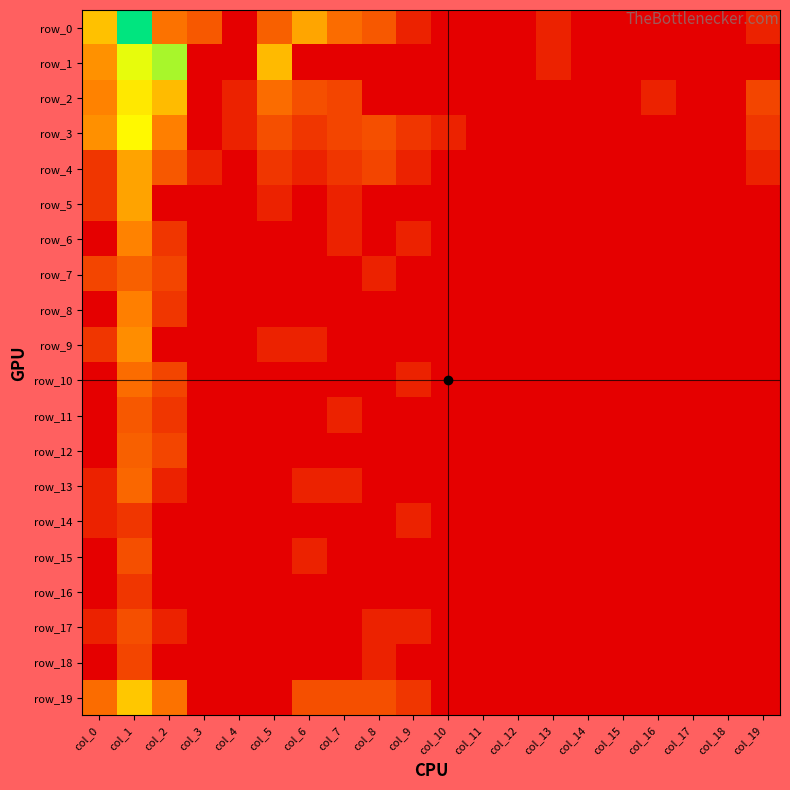

Reading right to left, list all the values displayed in this chart.

row_0: 0.7	0.0	0.0	0.0	0.0	0.0	0.7	0.0	0.0	0.0	0.7	1.8	2.2	3.3	1.9	0.0	1.8	2.3	7.7	3.9
row_1: 0.0	0.0	0.0	0.0	0.0	0.0	0.7	0.0	0.0	0.0	0.0	0.0	0.0	0.0	3.8	0.0	0.0	6.0	5.4	2.9
row_2: 1.4	0.0	0.0	0.7	0.0	0.0	0.0	0.0	0.0	0.0	0.0	0.0	1.4	1.6	2.2	0.7	0.0	3.8	4.7	2.6
row_3: 1.1	0.0	0.0	0.0	0.0	0.0	0.0	0.0	0.0	0.7	1.1	1.6	1.4	1.1	1.6	0.7	0.0	2.6	5.0	2.9
row_4: 0.7	0.0	0.0	0.0	0.0	0.0	0.0	0.0	0.0	0.0	0.7	1.4	1.1	0.7	1.1	0.0	0.7	1.8	3.3	1.1
row_5: 0.0	0.0	0.0	0.0	0.0	0.0	0.0	0.0	0.0	0.0	0.0	0.0	0.7	0.0	0.7	0.0	0.0	0.0	3.3	1.1
row_6: 0.0	0.0	0.0	0.0	0.0	0.0	0.0	0.0	0.0	0.0	0.7	0.0	0.7	0.0	0.0	0.0	0.0	1.1	2.6	0.0
row_7: 0.0	0.0	0.0	0.0	0.0	0.0	0.0	0.0	0.0	0.0	0.0	0.7	0.0	0.0	0.0	0.0	0.0	1.4	1.9	1.4
row_8: 0.0	0.0	0.0	0.0	0.0	0.0	0.0	0.0	0.0	0.0	0.0	0.0	0.0	0.0	0.0	0.0	0.0	1.1	2.6	0.0
row_9: 0.0	0.0	0.0	0.0	0.0	0.0	0.0	0.0	0.0	0.0	0.0	0.0	0.0	0.7	0.7	0.0	0.0	0.0	2.8	1.1
row_10: 0.0	0.0	0.0	0.0	0.0	0.0	0.0	0.0	0.0	0.0	0.7	0.0	0.0	0.0	0.0	0.0	0.0	1.4	2.2	0.0
row_11: 0.0	0.0	0.0	0.0	0.0	0.0	0.0	0.0	0.0	0.0	0.0	0.0	0.7	0.0	0.0	0.0	0.0	1.1	1.8	0.0
row_12: 0.0	0.0	0.0	0.0	0.0	0.0	0.0	0.0	0.0	0.0	0.0	0.0	0.0	0.0	0.0	0.0	0.0	1.4	1.9	0.0
row_13: 0.0	0.0	0.0	0.0	0.0	0.0	0.0	0.0	0.0	0.0	0.0	0.0	0.7	0.7	0.0	0.0	0.0	0.7	2.1	0.7
row_14: 0.0	0.0	0.0	0.0	0.0	0.0	0.0	0.0	0.0	0.0	0.7	0.0	0.0	0.0	0.0	0.0	0.0	0.0	1.1	0.7
row_15: 0.0	0.0	0.0	0.0	0.0	0.0	0.0	0.0	0.0	0.0	0.0	0.0	0.0	0.7	0.0	0.0	0.0	0.0	1.6	0.0
row_16: 0.0	0.0	0.0	0.0	0.0	0.0	0.0	0.0	0.0	0.0	0.0	0.0	0.0	0.0	0.0	0.0	0.0	0.0	1.1	0.0
row_17: 0.0	0.0	0.0	0.0	0.0	0.0	0.0	0.0	0.0	0.0	0.7	0.7	0.0	0.0	0.0	0.0	0.0	0.7	1.6	0.7
row_18: 0.0	0.0	0.0	0.0	0.0	0.0	0.0	0.0	0.0	0.0	0.0	0.7	0.0	0.0	0.0	0.0	0.0	0.0	1.4	0.0
row_19: 0.0	0.0	0.0	0.0	0.0	0.0	0.0	0.0	0.0	0.0	1.1	1.6	1.6	1.6	0.0	0.0	0.0	2.3	4.0	2.2